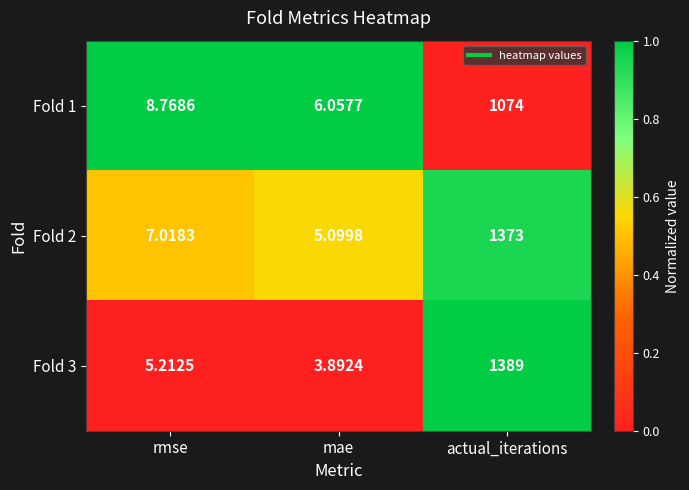

Rank the categories by Fold 3 value from lowest to highest.

mae, rmse, actual_iterations